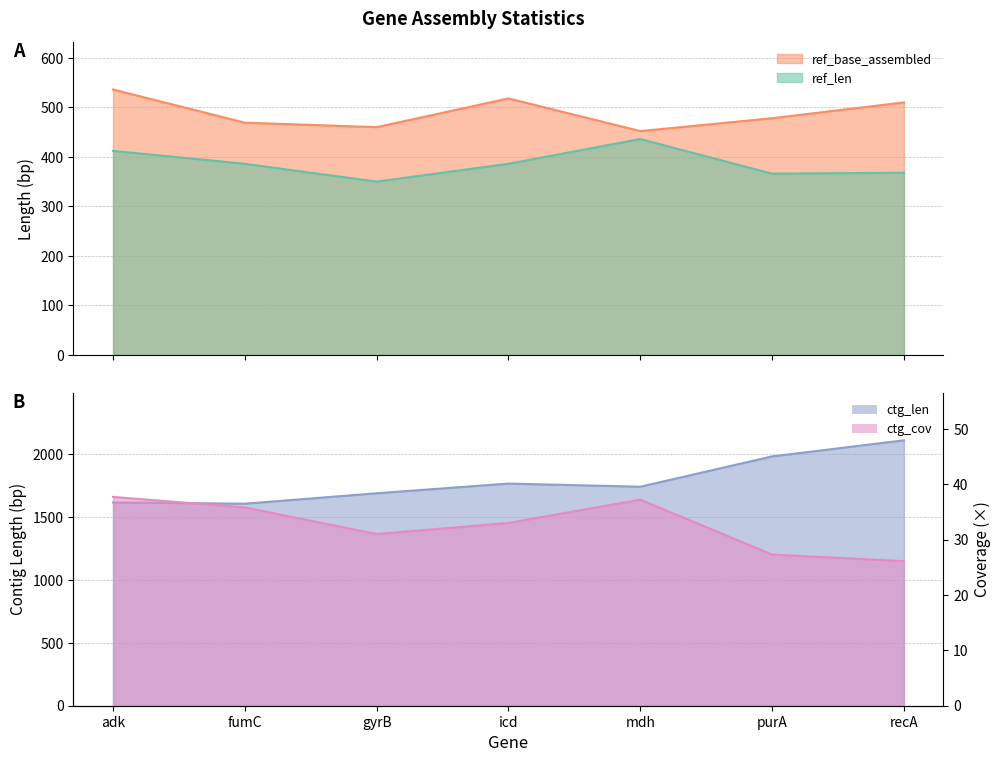

Does the chart display data point markers on the line(s)?

No